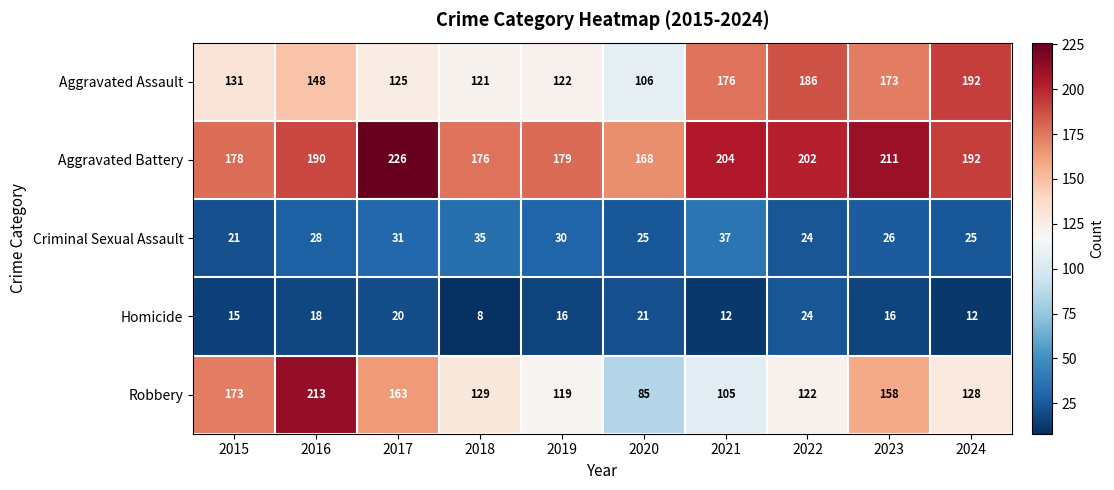

What is the spread (max minus min) of values at 2016?

195